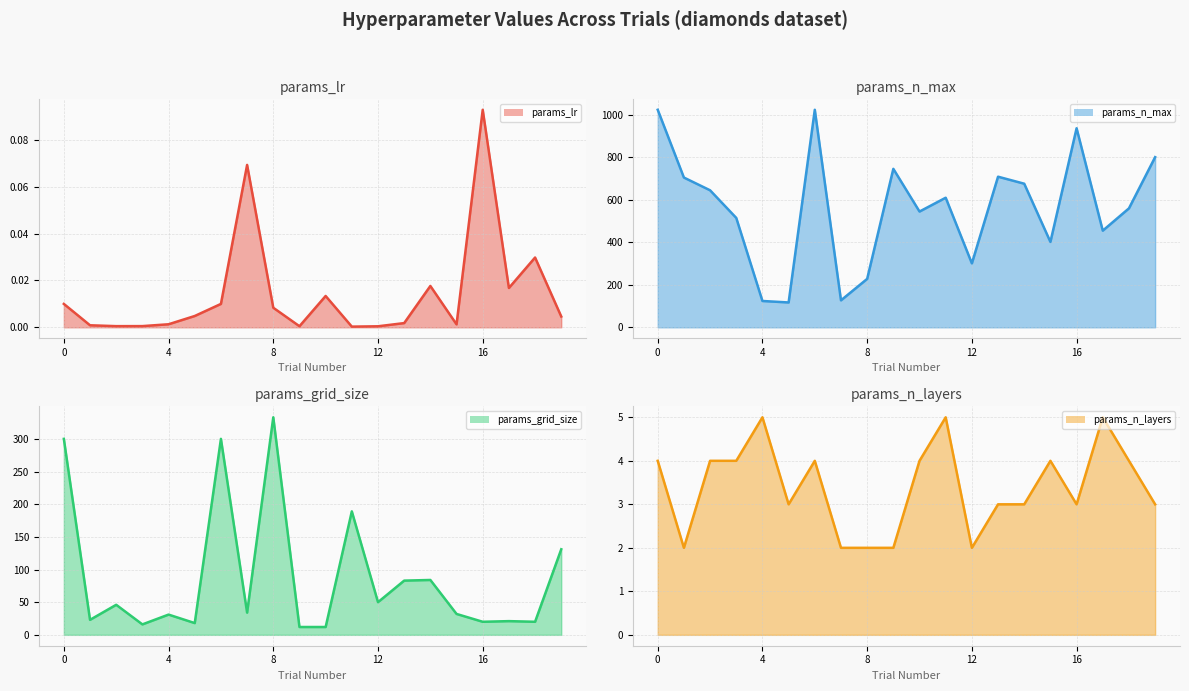

Which series has the largest range (max minus min)?

params_n_max (line)